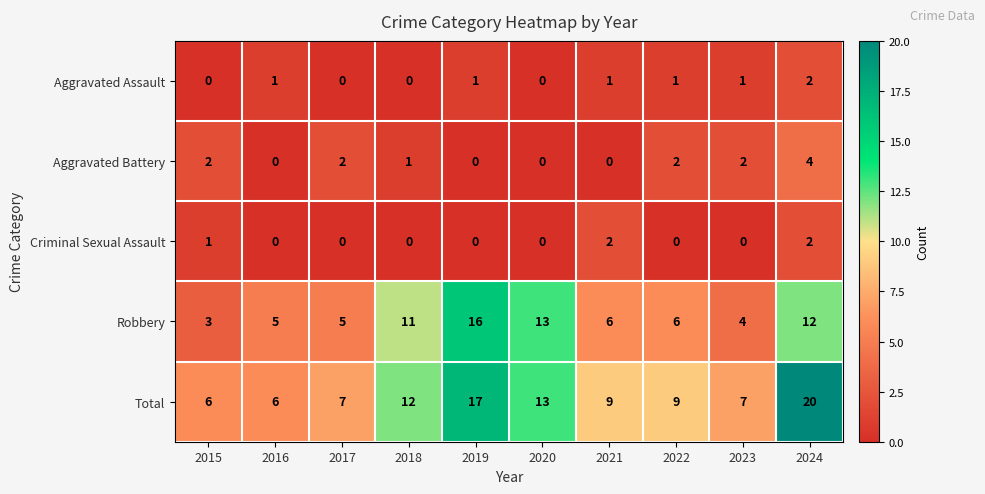

At which category is the sum across all series the highest?

2024